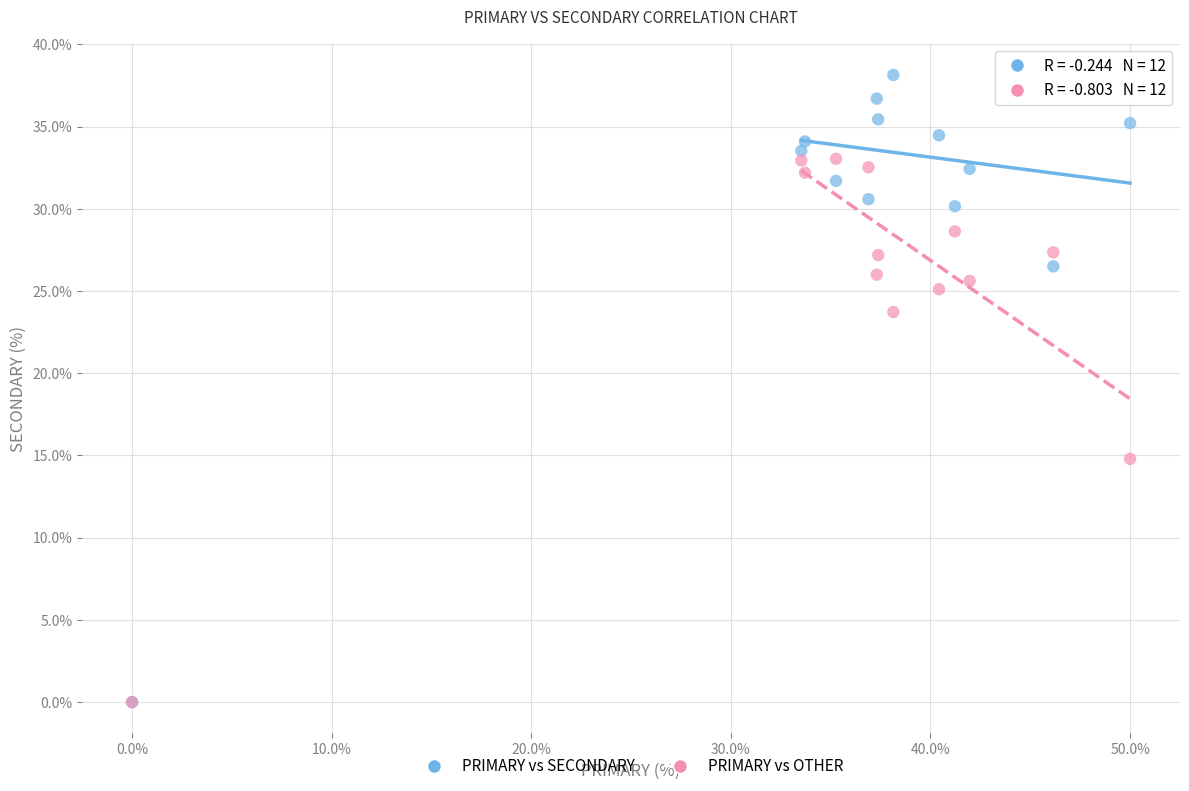

Which series has the largest Y range (max minus min)?

PRIMARY vs SECONDARY